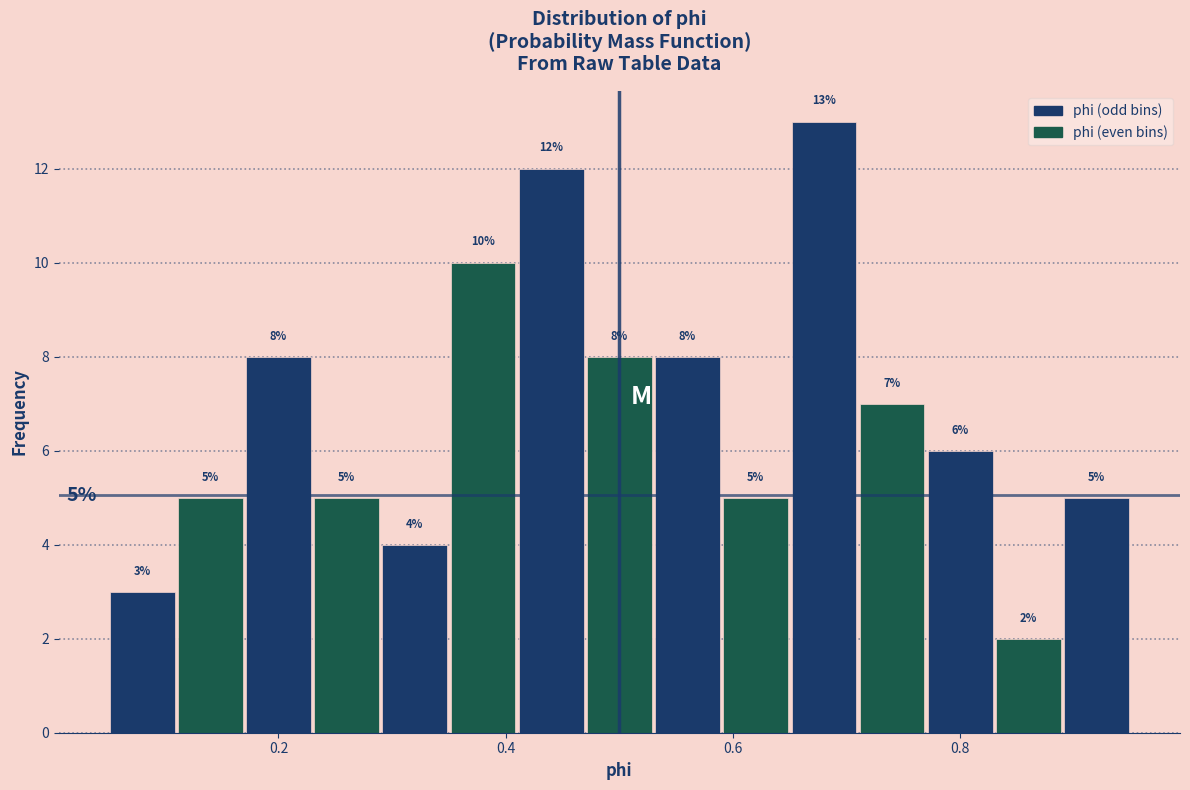

Around what value on the x-axis is the tallest bar? Give the approximate position of its centre, as read against the axis.

0.68